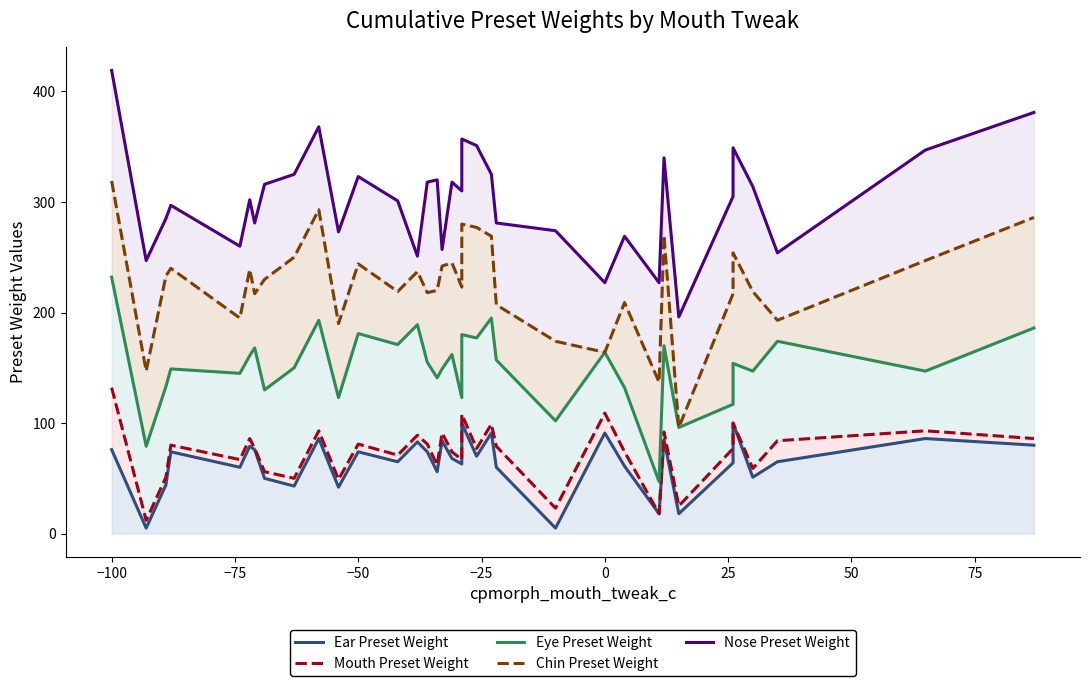

How many distinct data groups are displayed?

5